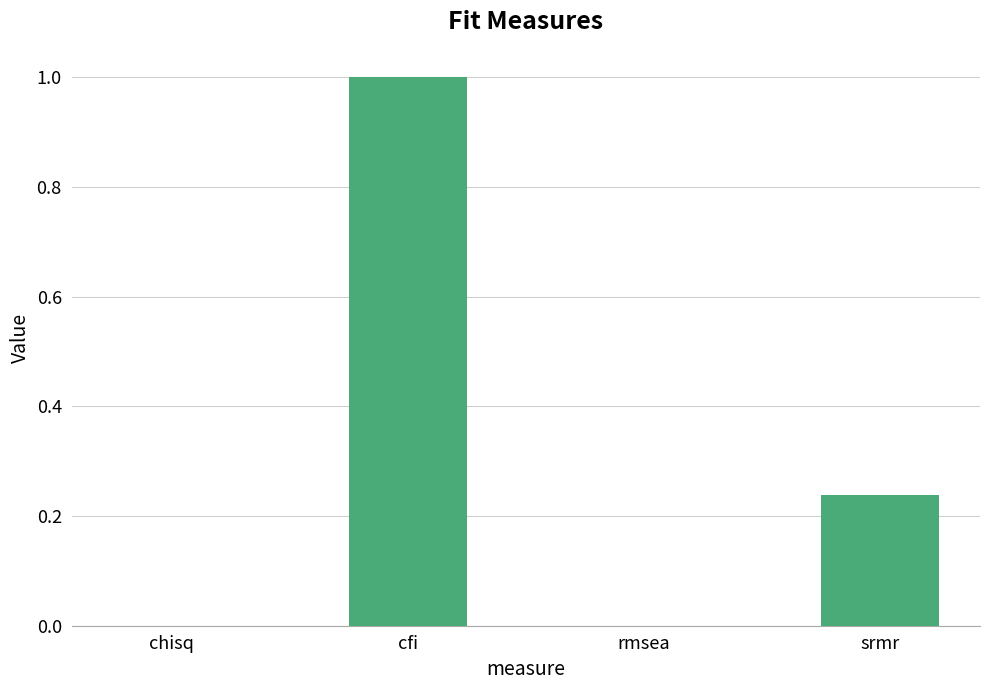

Is it true that the value at rmsea is 0.4?

False